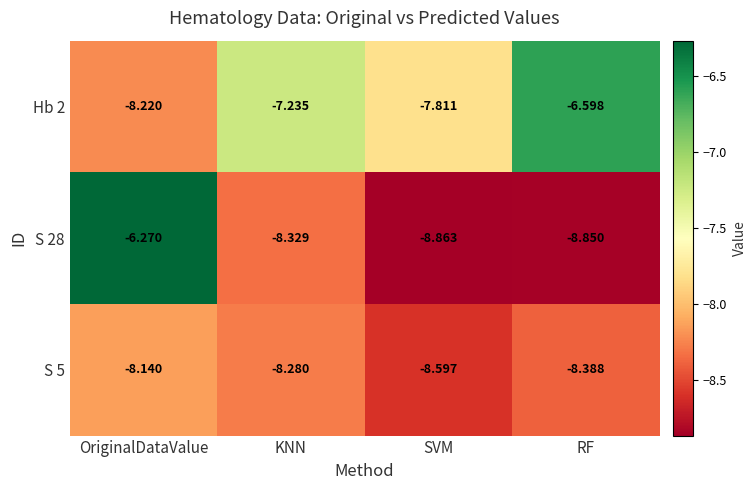

Rank the categories by S 5 value from highest to lowest.

OriginalDataValue, KNN, RF, SVM